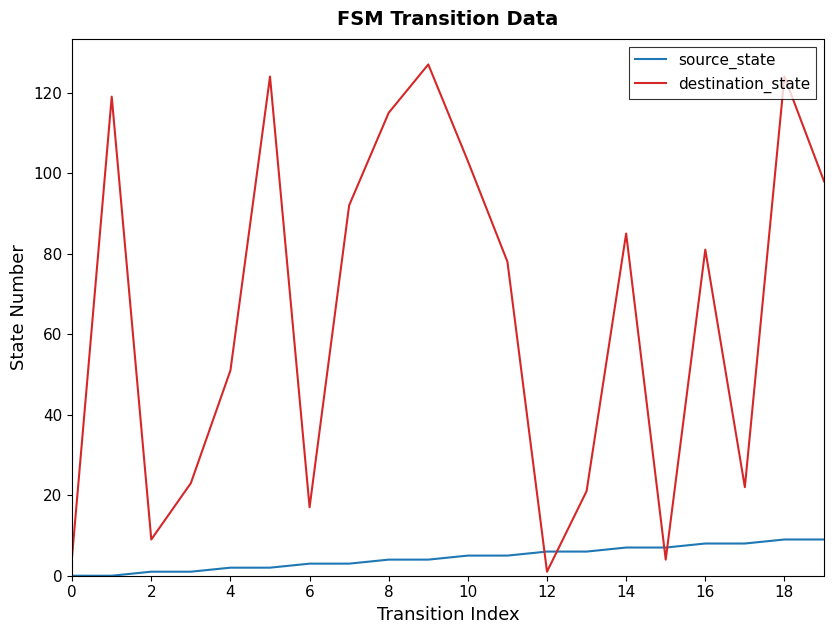

What is the difference between the maximum and minimum values in the source_state series?

9